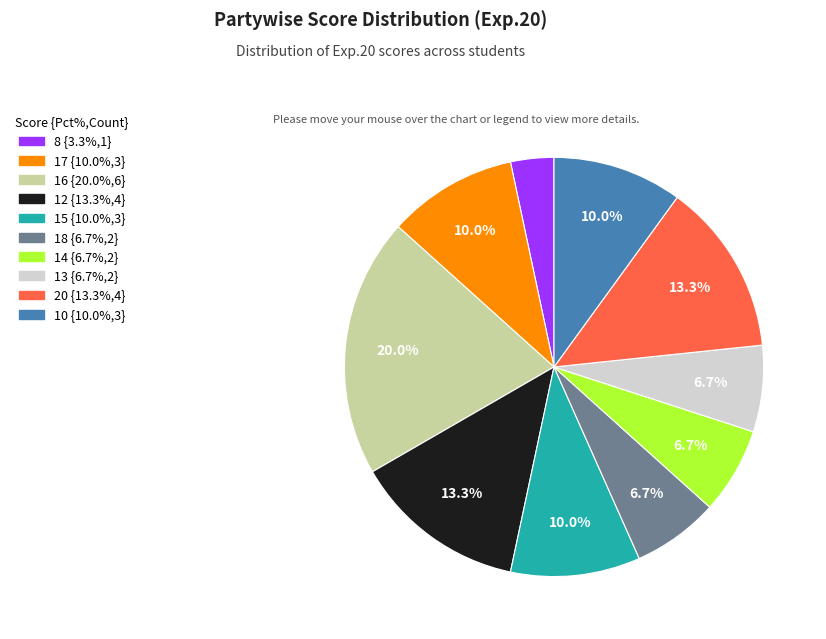

Approximately how many times larger is the value at 8 compared to 17?

0.3